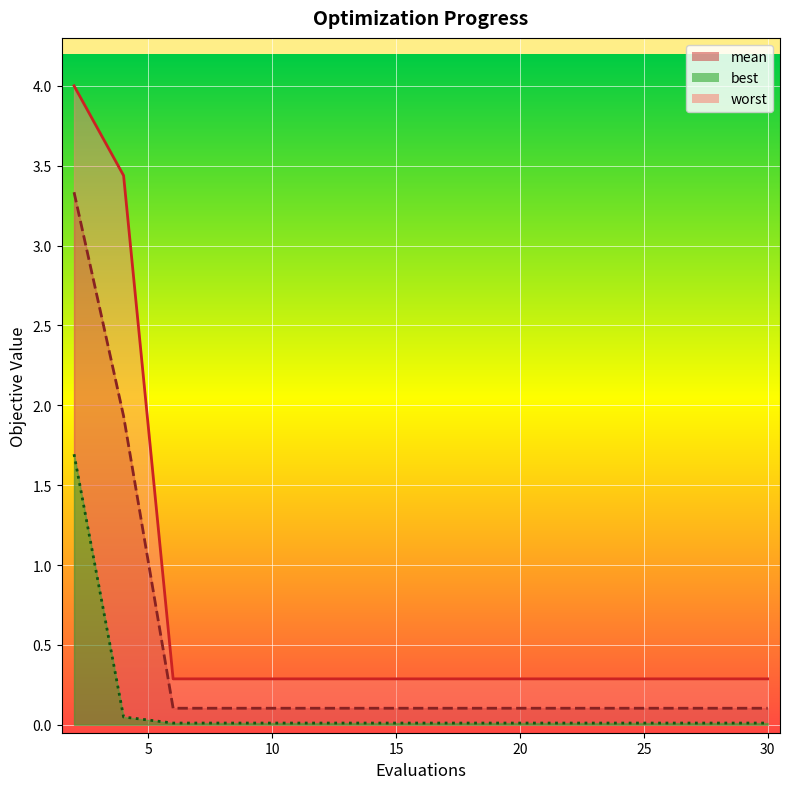

What is the difference between the highest and lowest values at 18?

0.3